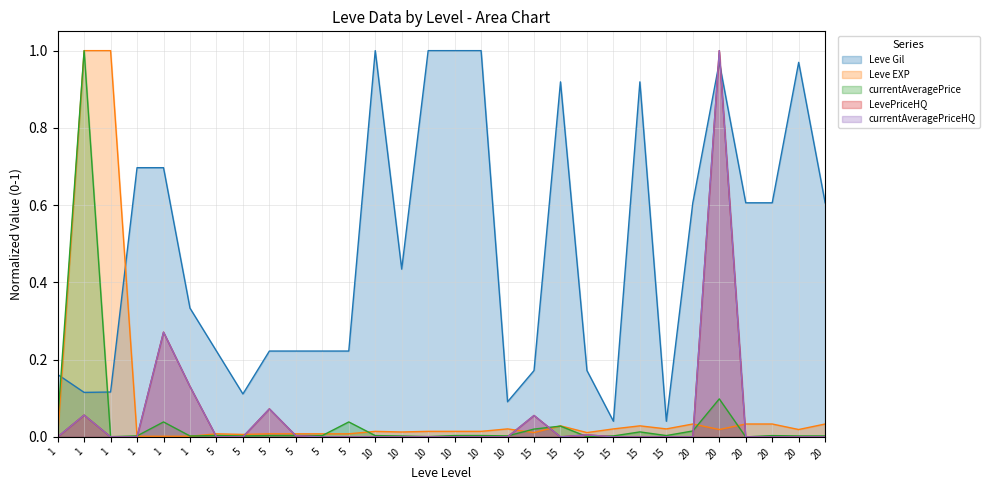

Which series ends up on top after the final intersection of Leve EXP and currentAveragePrice?

Leve EXP